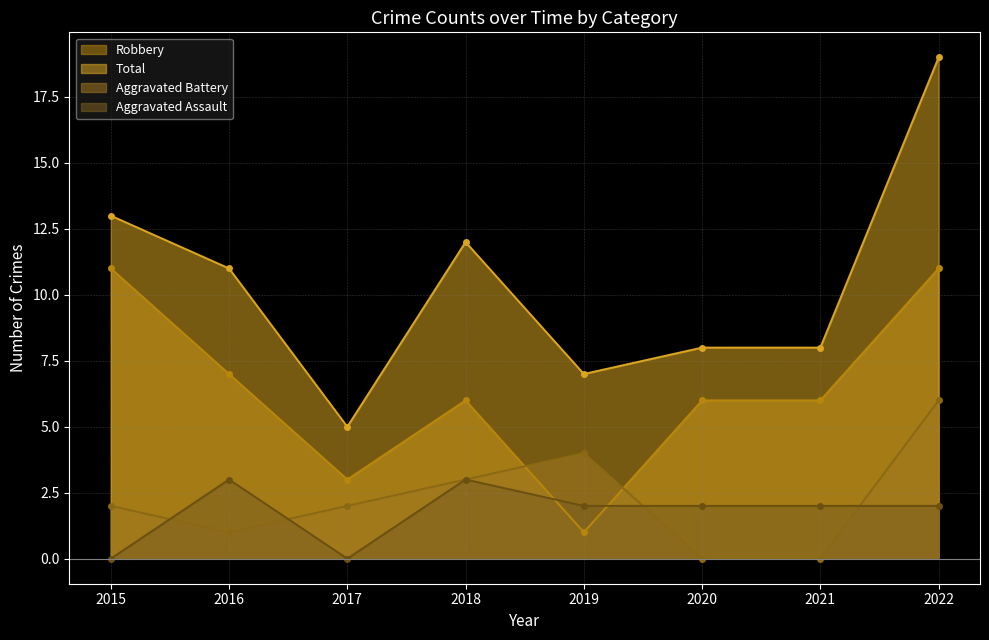

True or false: Robbery has a value of 1 at 2019.

False